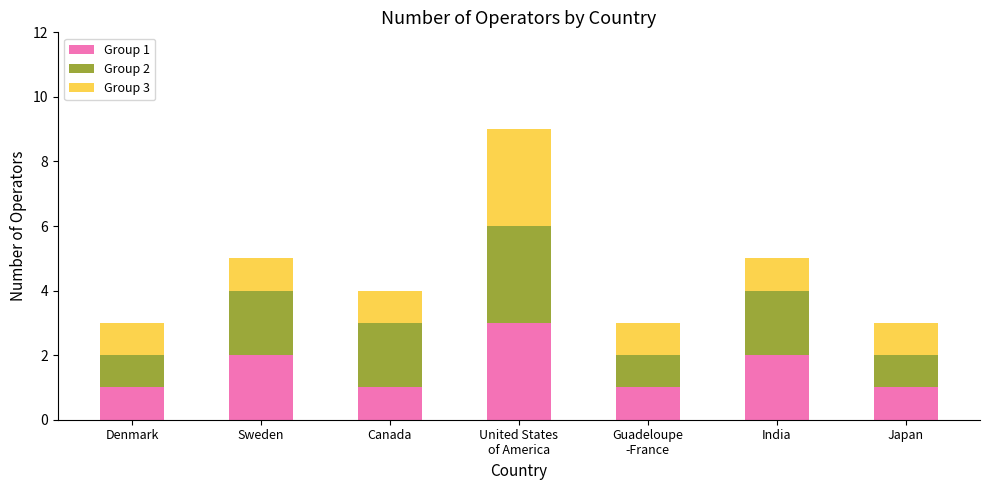

Is it true that Group 1 equals 1 at Canada?

True